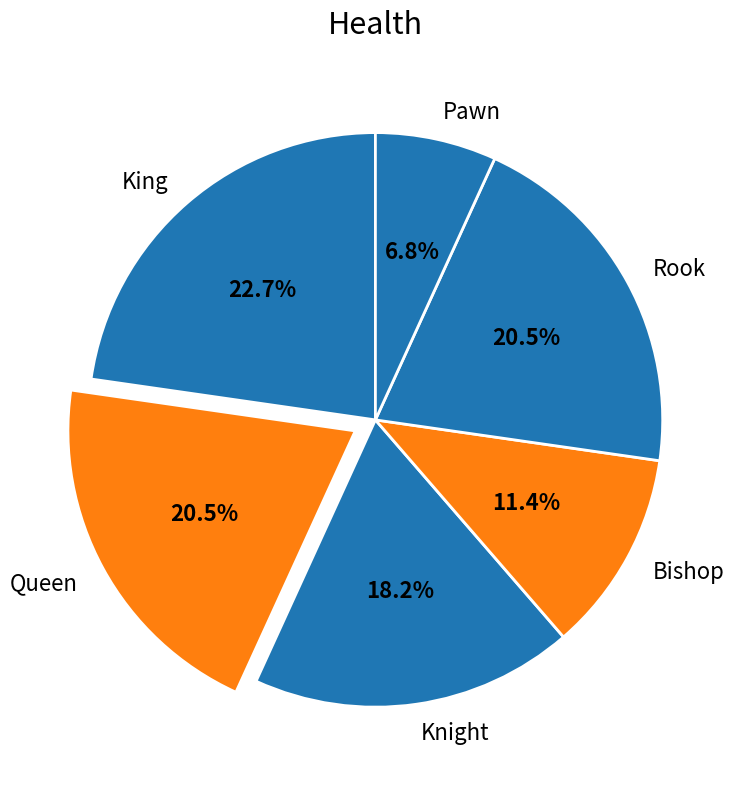

How many segments does this pie chart have?

6